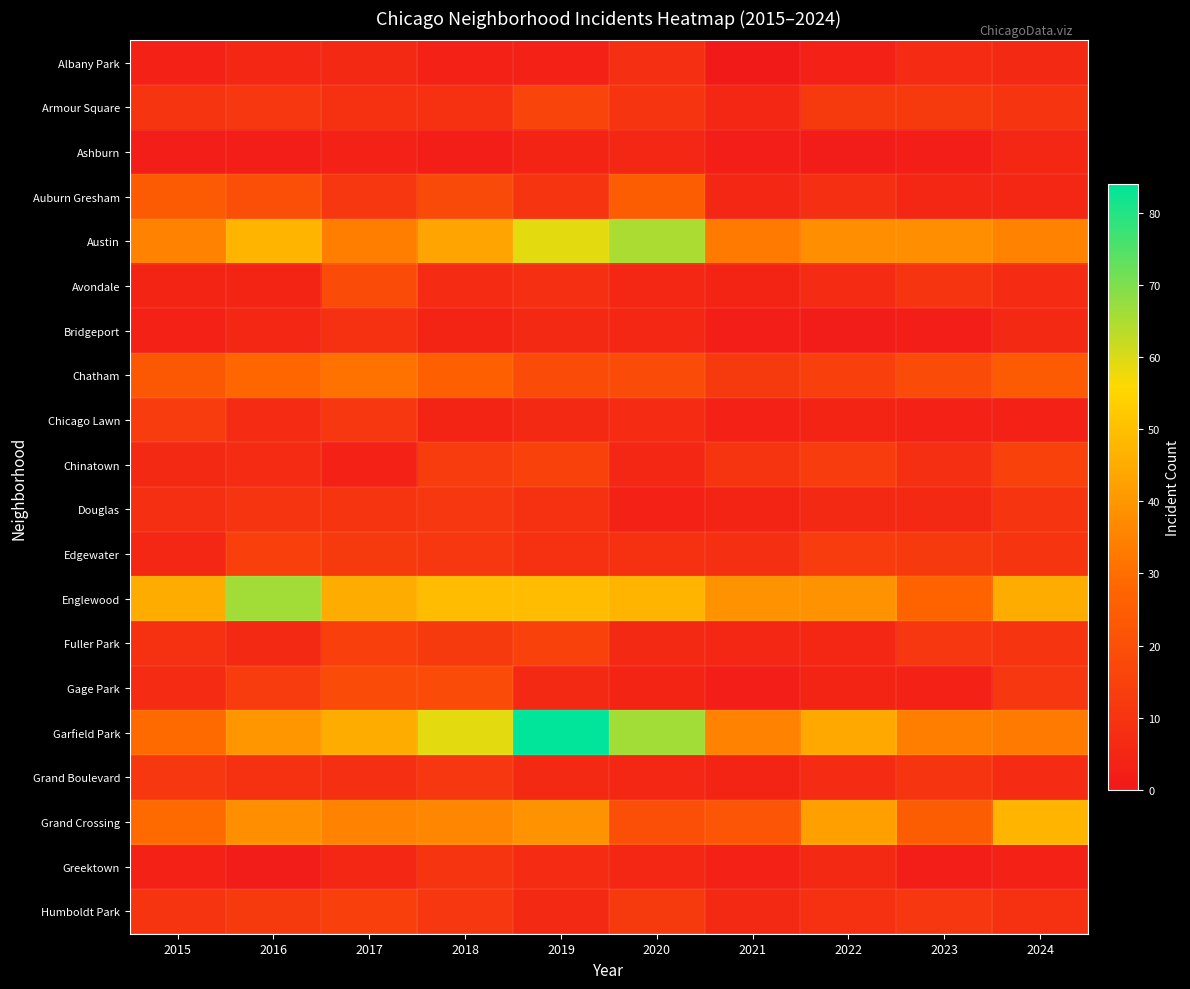

Reading left to right, extract all data points from this chart.

Albany Park: 2015=3	2016=5	2017=6	2018=3	2019=3	2020=8	2021=0	2022=3	2023=7	2024=6
Armour Square: 2015=10	2016=11	2017=9	2018=9	2019=16	2020=10	2021=5	2022=12	2023=12	2024=10
Ashburn: 2015=2	2016=2	2017=3	2018=2	2019=4	2020=5	2021=2	2022=1	2023=2	2024=5
Auburn Gresham: 2015=24	2016=20	2017=11	2018=18	2019=10	2020=25	2021=5	2022=8	2023=5	2024=5
Austin: 2015=35	2016=47	2017=34	2018=43	2019=59	2020=65	2021=33	2022=38	2023=38	2024=35
Avondale: 2015=4	2016=4	2017=19	2018=7	2019=8	2020=5	2021=4	2022=7	2023=10	2024=7
Bridgeport: 2015=3	2016=5	2017=9	2018=4	2019=6	2020=5	2021=2	2022=1	2023=2	2024=6
Chatham: 2015=23	2016=28	2017=31	2018=26	2019=19	2020=19	2021=12	2022=14	2023=19	2024=24
Chicago Lawn: 2015=13	2016=7	2017=11	2018=4	2019=6	2020=7	2021=3	2022=4	2023=3	2024=3
Chinatown: 2015=6	2016=7	2017=3	2018=13	2019=15	2020=5	2021=10	2022=13	2023=8	2024=15
Douglas: 2015=8	2016=10	2017=10	2018=11	2019=9	2020=3	2021=4	2022=6	2023=6	2024=10
Edgewater: 2015=5	2016=14	2017=12	2018=11	2019=9	2020=9	2021=8	2022=13	2023=12	2024=10
Englewood: 2015=45	2016=66	2017=45	2018=49	2019=49	2020=47	2021=39	2022=39	2023=27	2024=45
Fuller Park: 2015=9	2016=6	2017=14	2018=12	2019=15	2020=6	2021=5	2022=5	2023=11	2024=10
Gage Park: 2015=7	2016=13	2017=19	2018=19	2019=6	2020=4	2021=2	2022=4	2023=3	2024=11
Garfield Park: 2015=29	2016=40	2017=45	2018=59	2019=84	2020=66	2021=35	2022=44	2023=34	2024=33
Grand Boulevard: 2015=11	2016=9	2017=8	2018=11	2019=6	2020=5	2021=4	2022=7	2023=10	2024=7
Grand Crossing: 2015=29	2016=38	2017=35	2018=36	2019=39	2020=20	2021=22	2022=42	2023=25	2024=47
Greektown: 2015=3	2016=1	2017=5	2018=10	2019=7	2020=5	2021=3	2022=6	2023=2	2024=3
Humboldt Park: 2015=10	2016=12	2017=14	2018=11	2019=6	2020=12	2021=6	2022=9	2023=11	2024=9